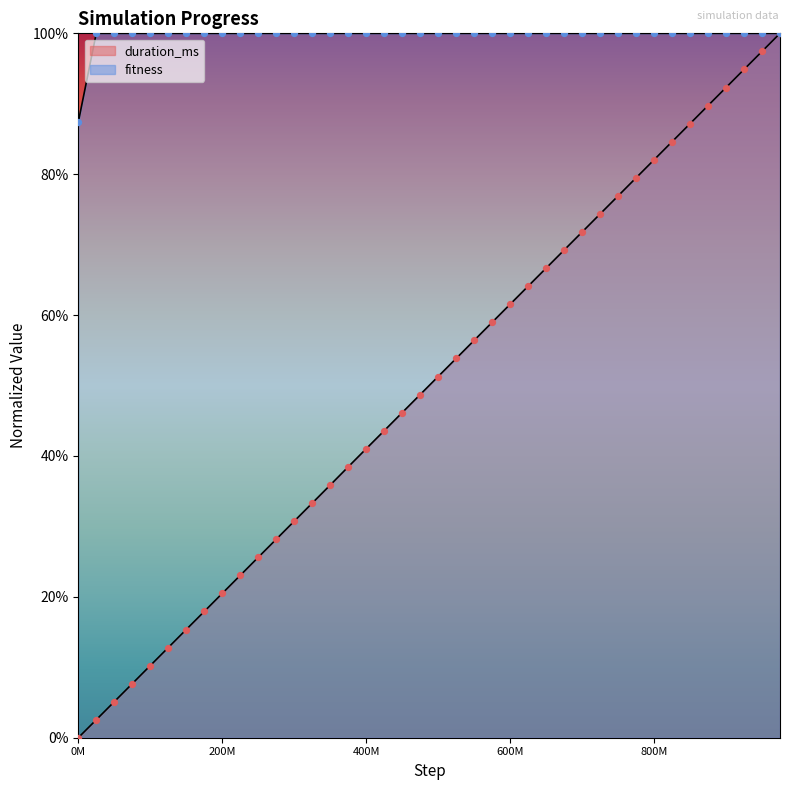

At which category is the sum across all series the highest?

975000000